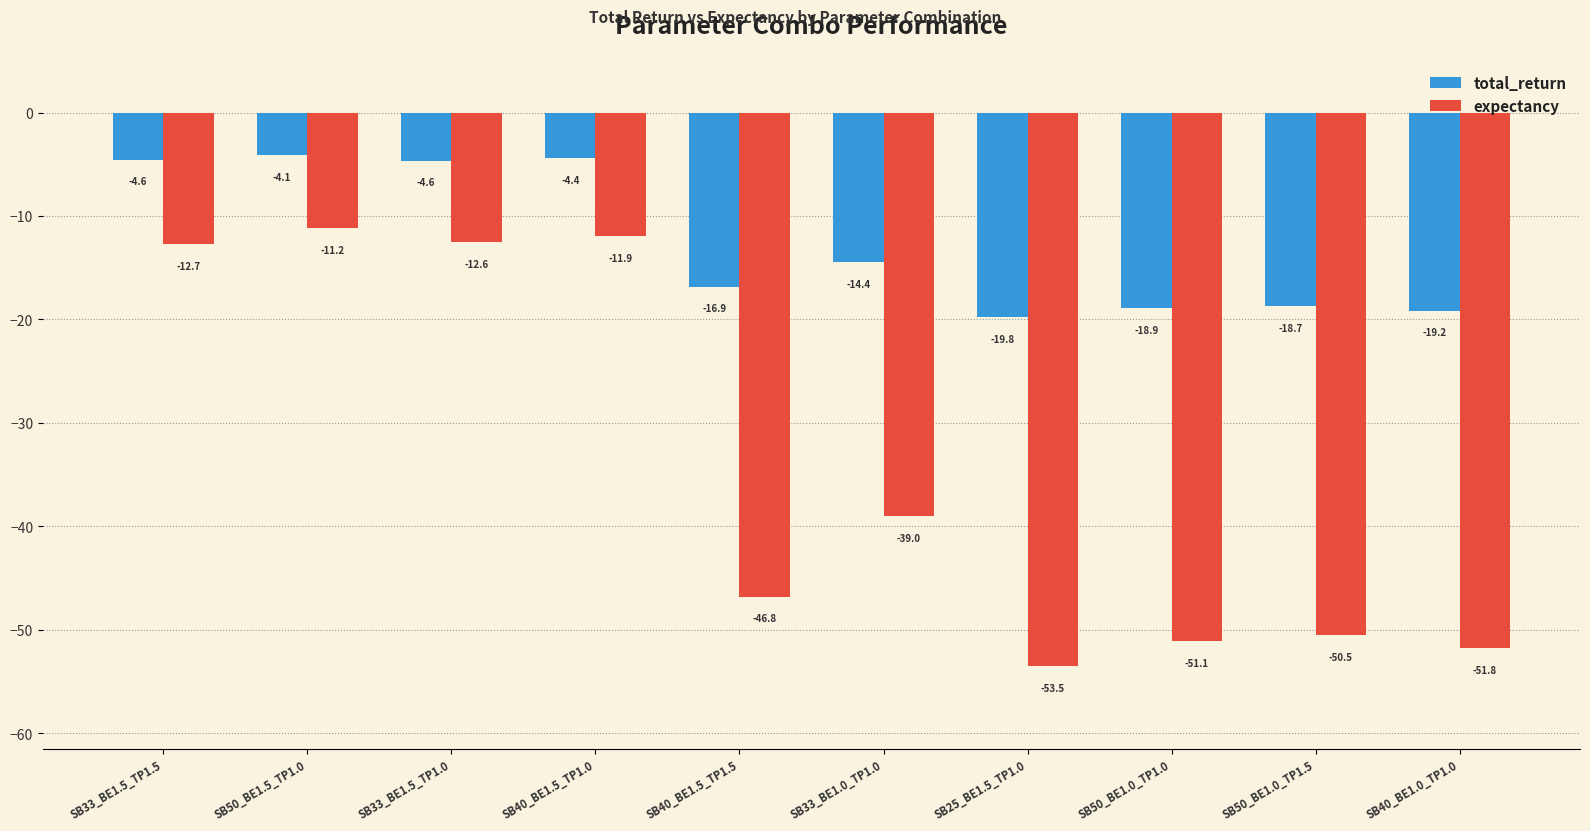

List the series in order of their peak value, highest first.

total_return, expectancy